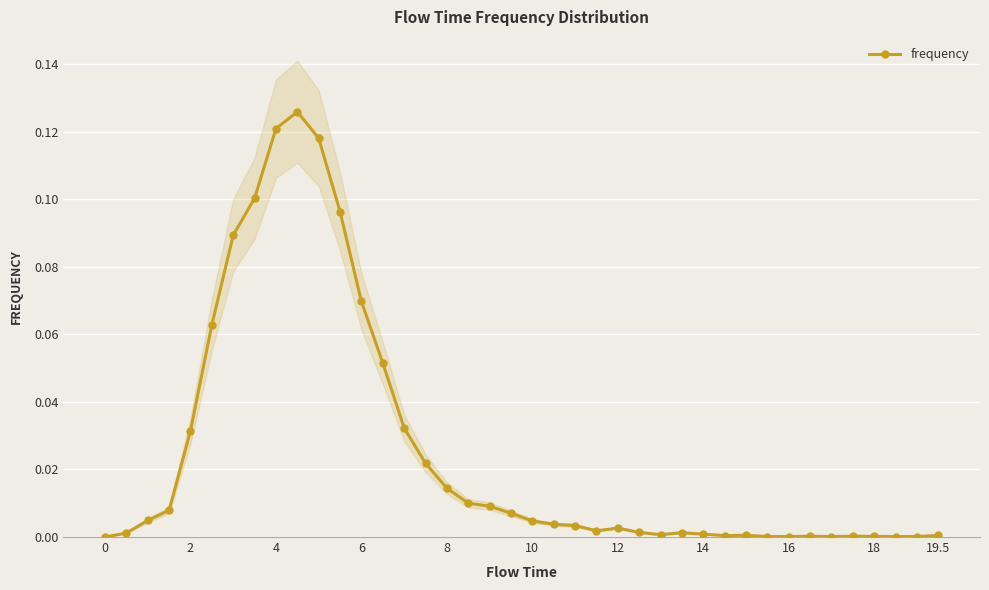

How many categories are shown in the chart?

40